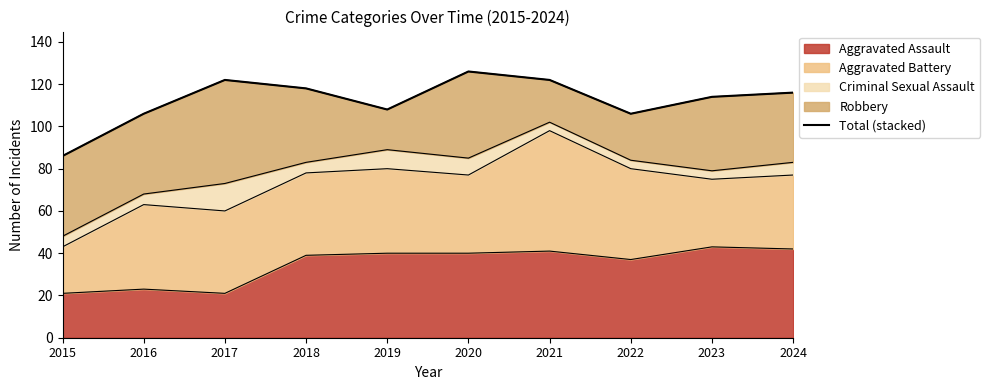

List the labels in order of value, smallest first.

2015, 2016, 2022, 2019, 2023, 2024, 2018, 2017, 2021, 2020